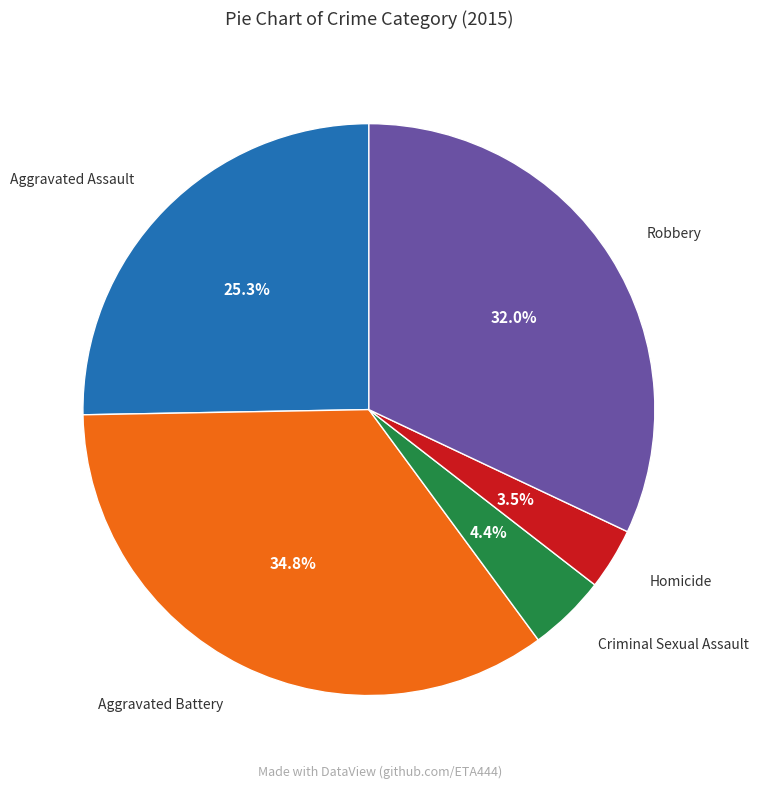

What is the ratio of the value at Aggravated Battery to the value at Aggravated Assault?

1.4